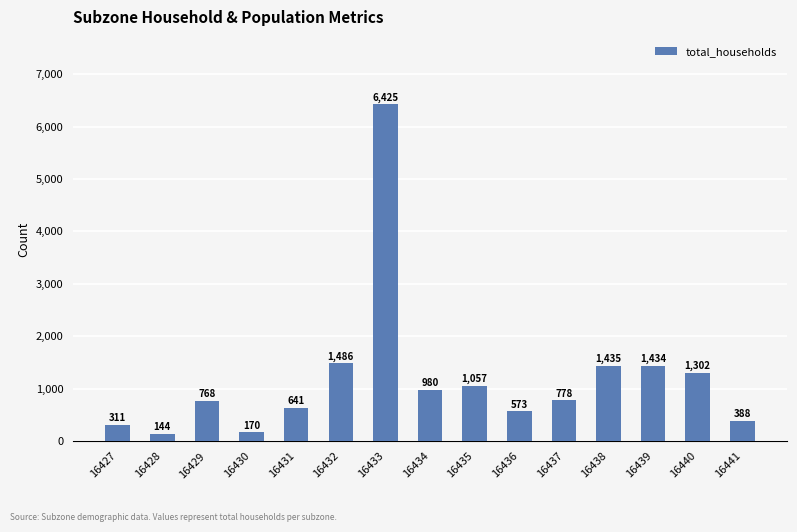

Where does the data first go above 778?

16432